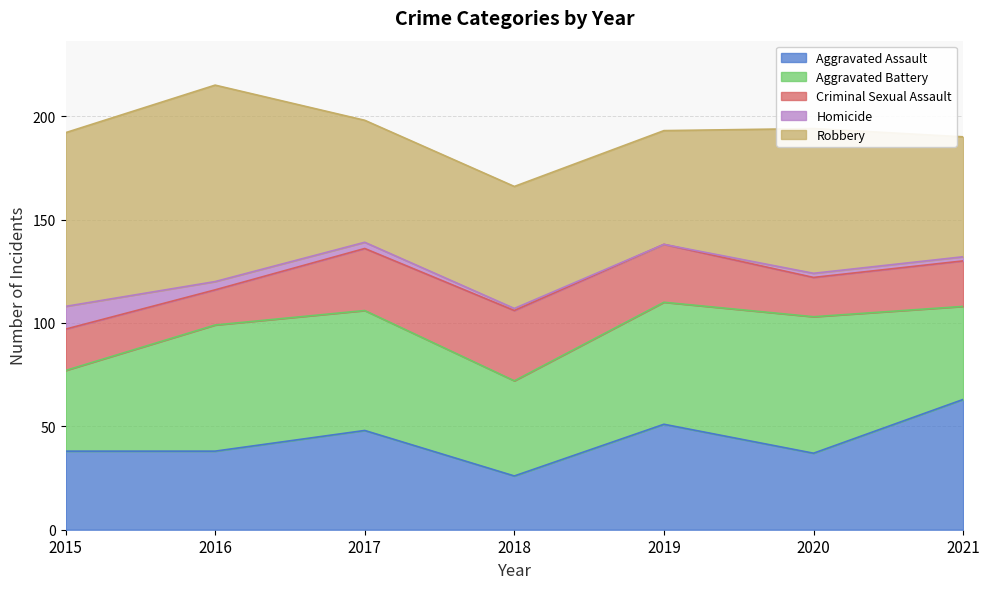

What is the difference between the maximum and minimum values in the Aggravated Assault series?

37